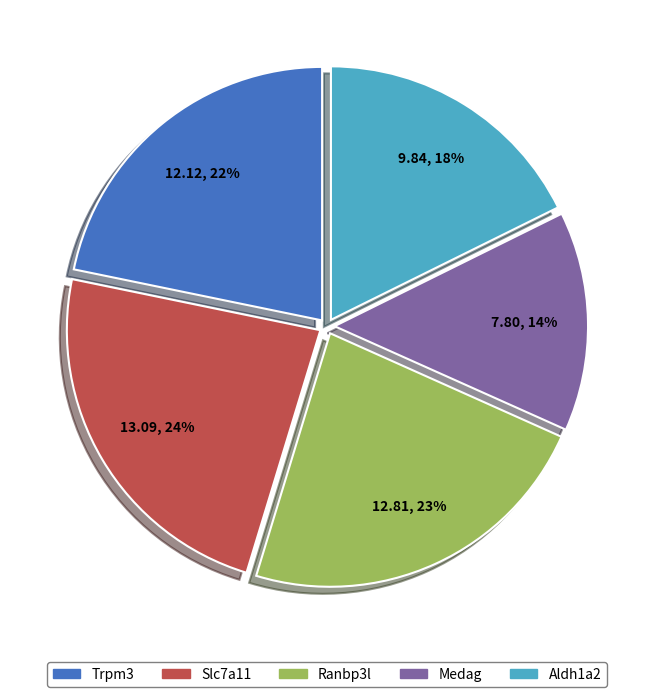

The Slc7a11 slice represents 37% of the pie. True or false?

False